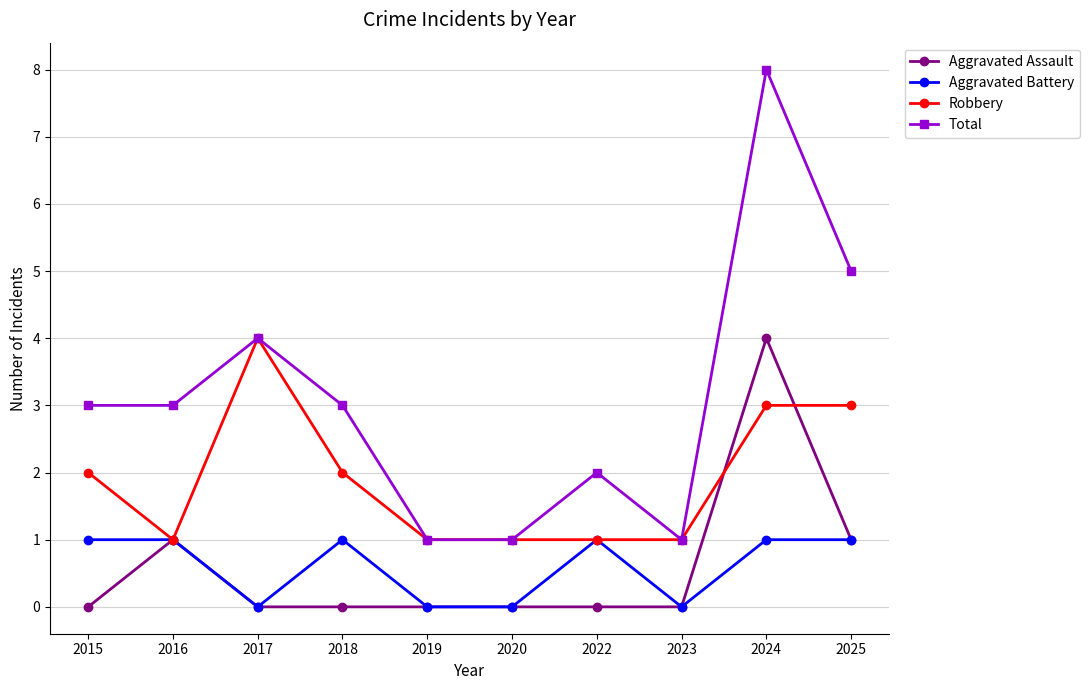

Count the number of data series in this chart.

4